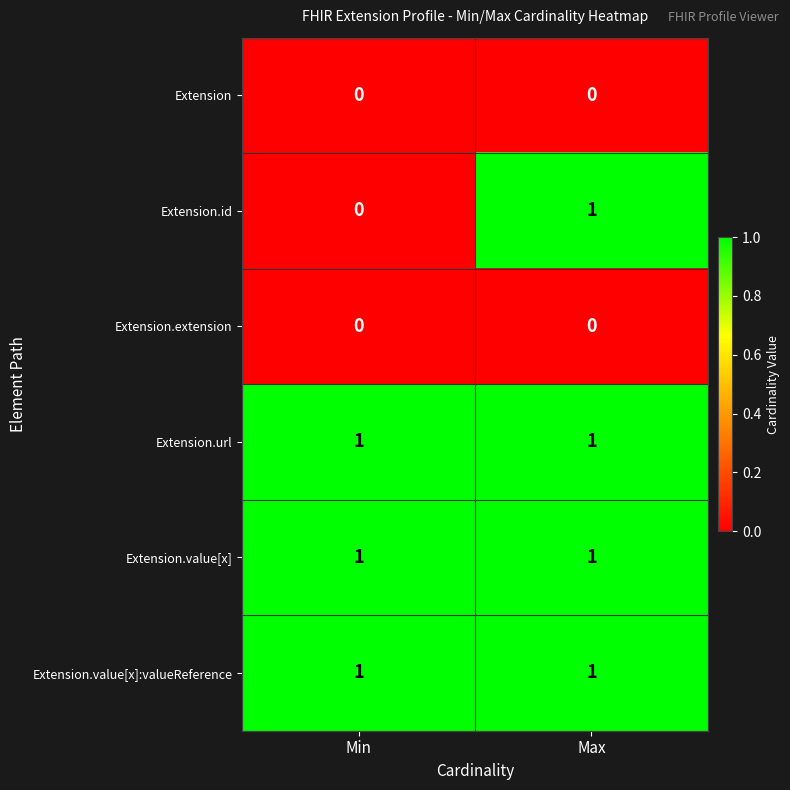

How many categories are shown in the chart?

2